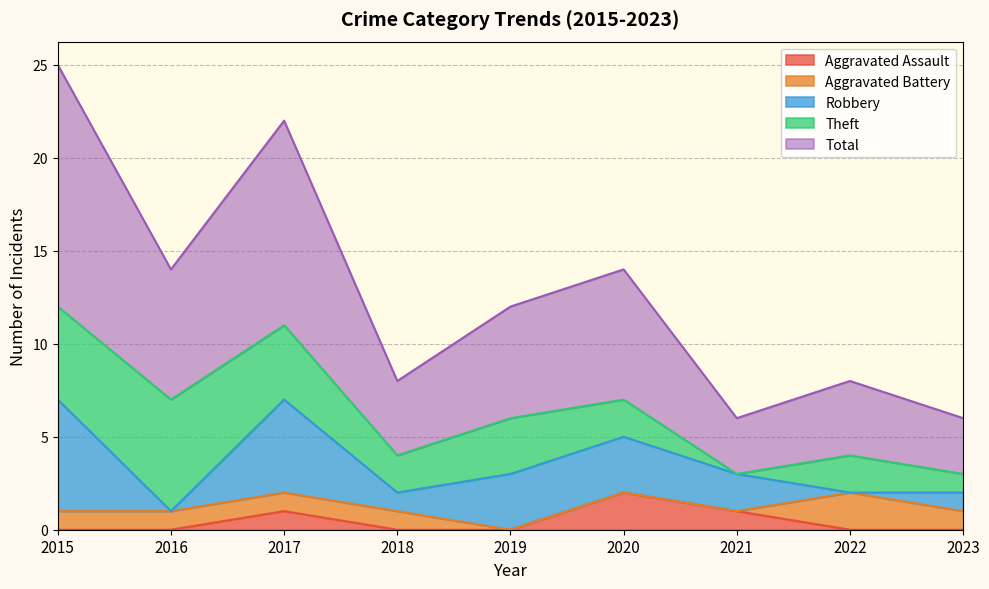

The value of Aggravated Assault at 2016 is 0. True or false?

True